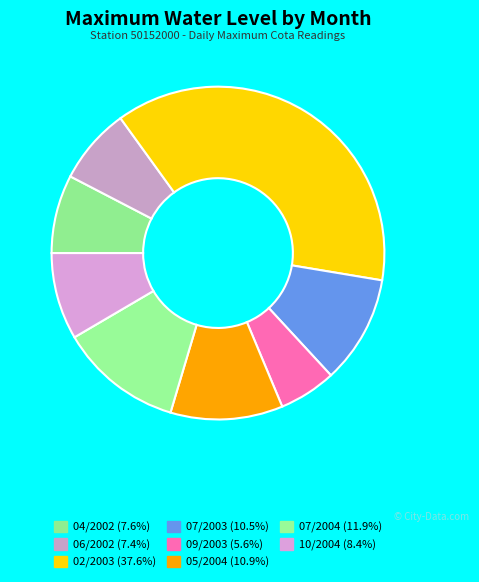

Is 07/2004 the majority of the pie?

No